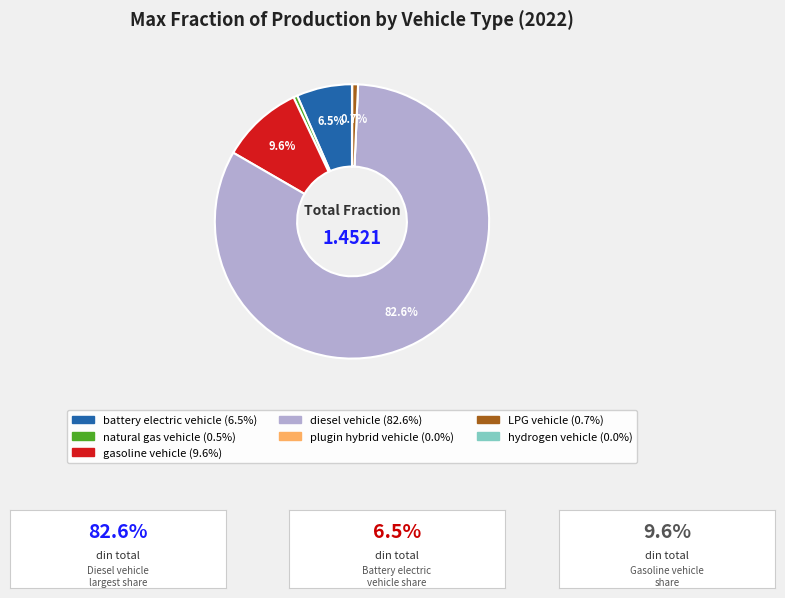

Is there a majority slice in this chart?

Yes